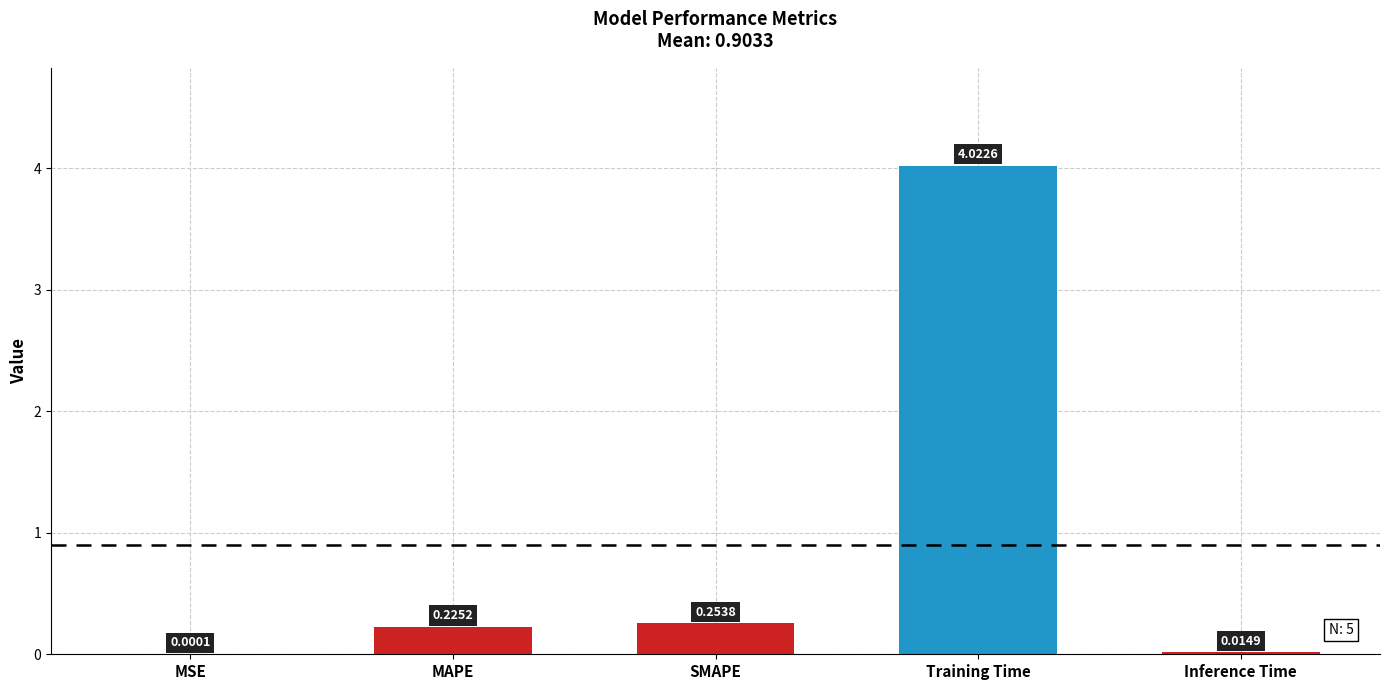

At which category does the chart reach its peak across all series?

Training Time